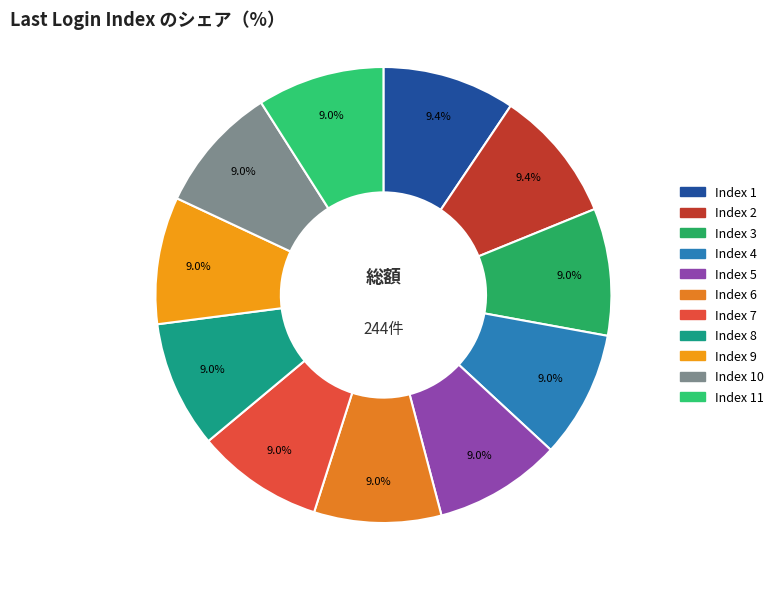

Does Index 10 represent more than half of the total?

No